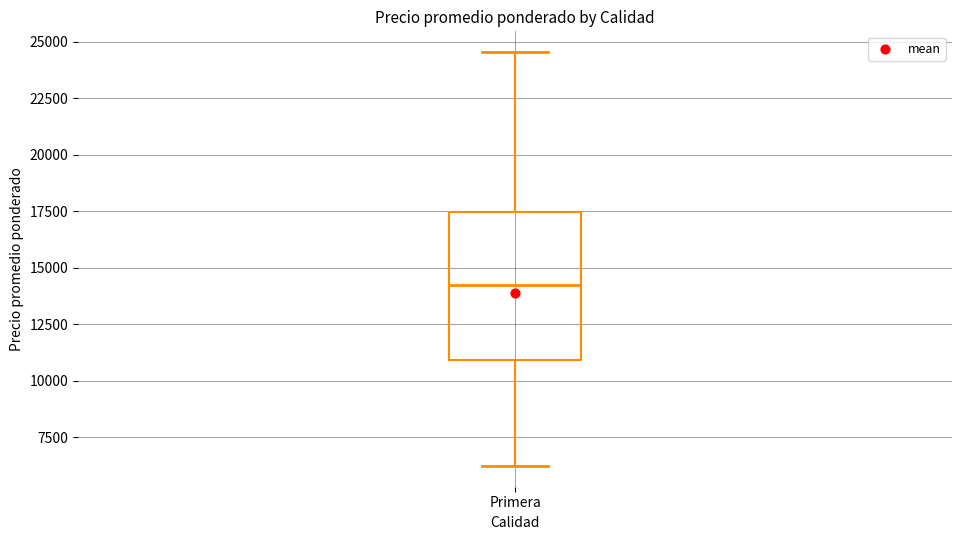

Where is the upper edge of the box for Primera on the y-axis? The values are not printed on the chart, so give them approximately, as read against the axis.

17500